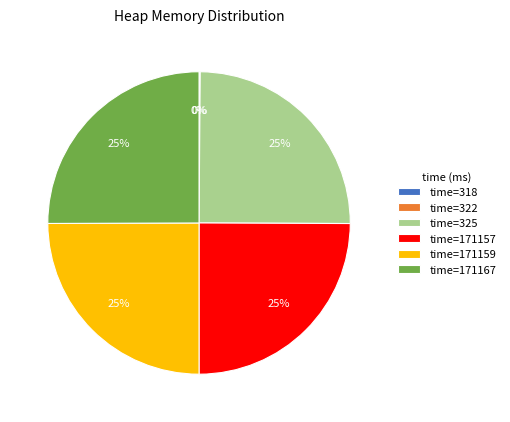

What percentage is the time=325 slice, to the nearest percent?

25%